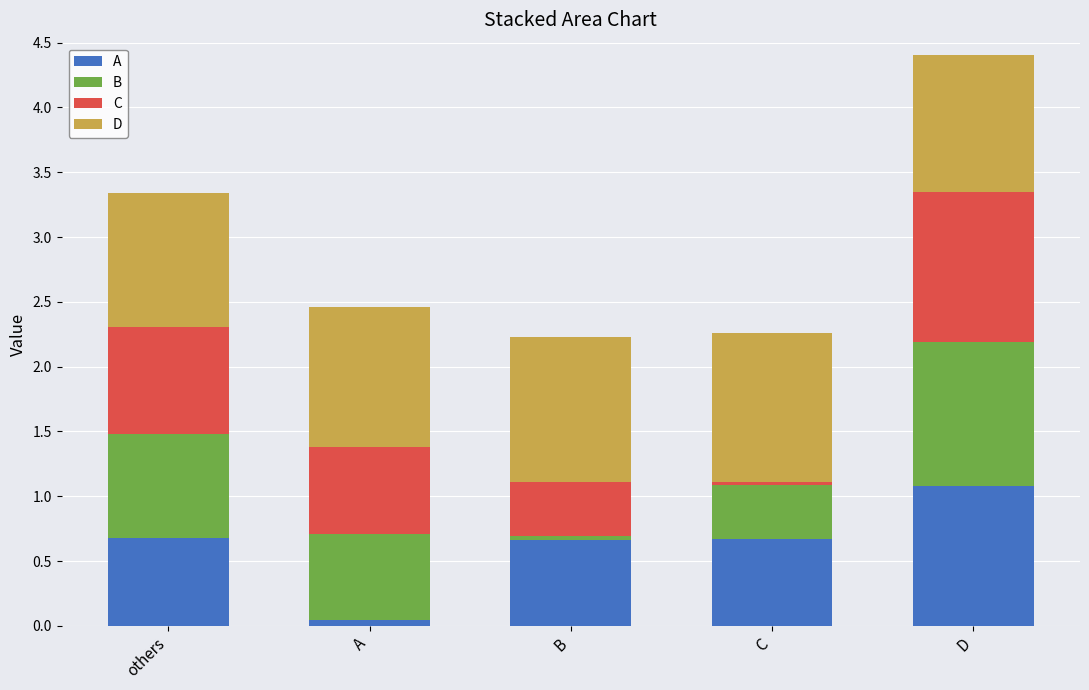

At which label does A reach its peak?

D